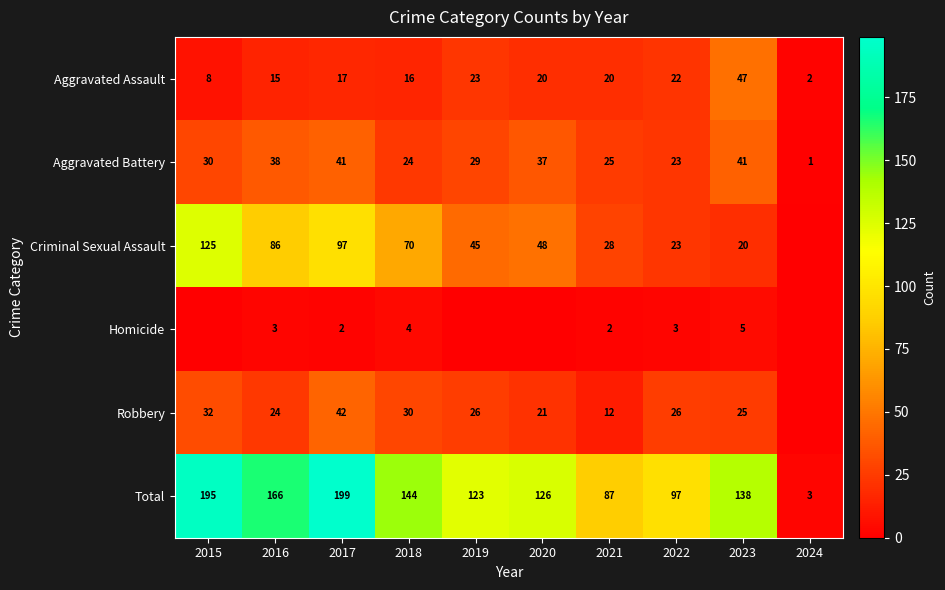

Which series has the largest total across all categories?

Total